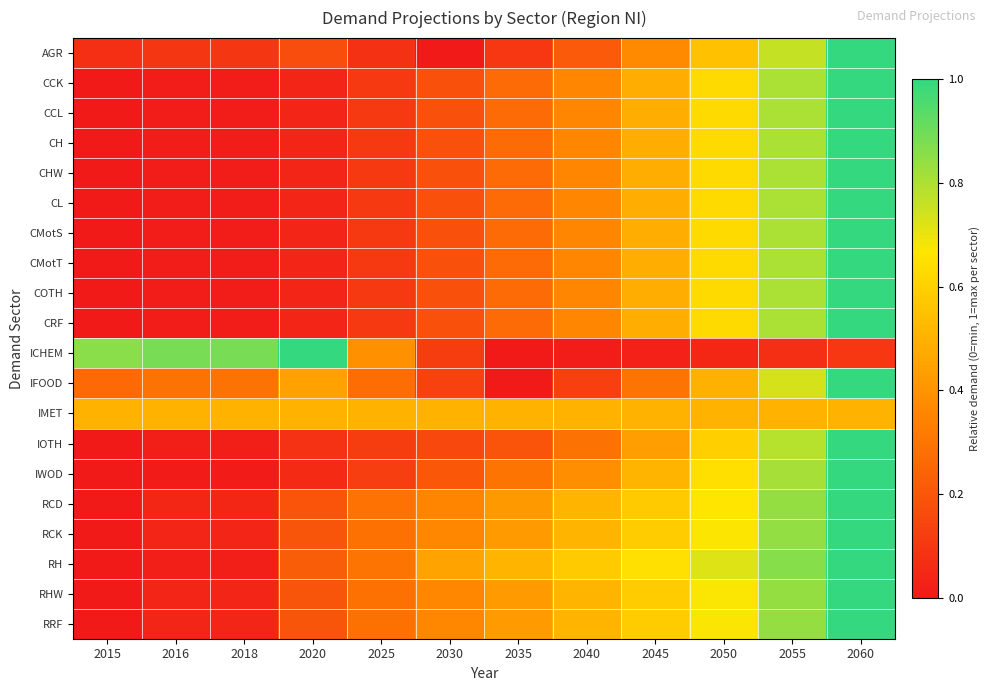

What is the difference between the highest and lowest values at 2020?

1.0